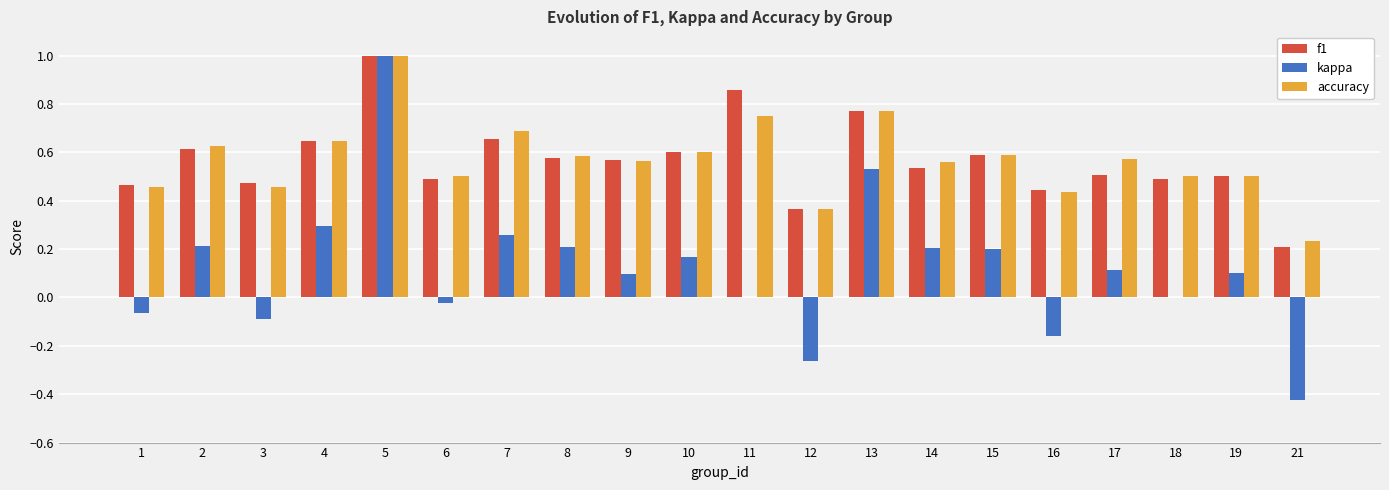

How many f1 values are between 0 and 1?

20